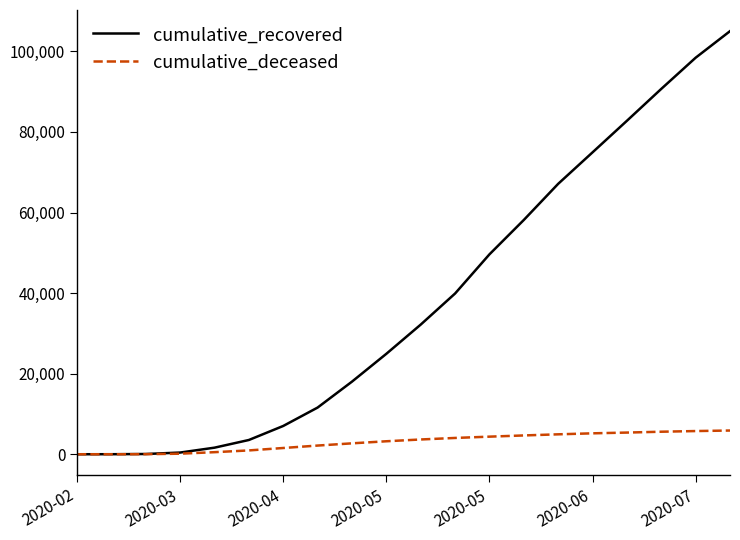

Which series has the widest spread of values?

cumulative_recovered